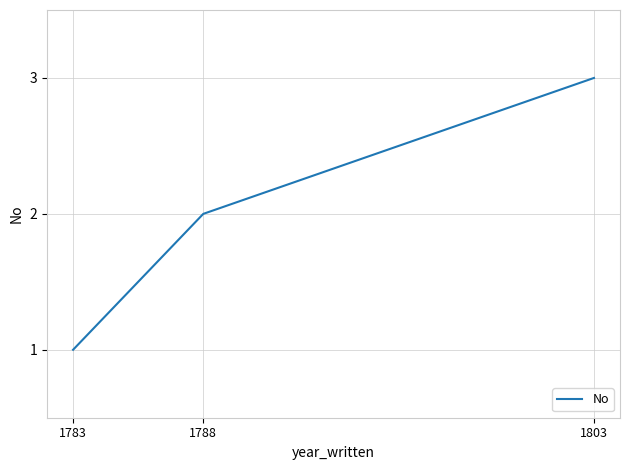

Does the chart have visible grid lines?

Yes